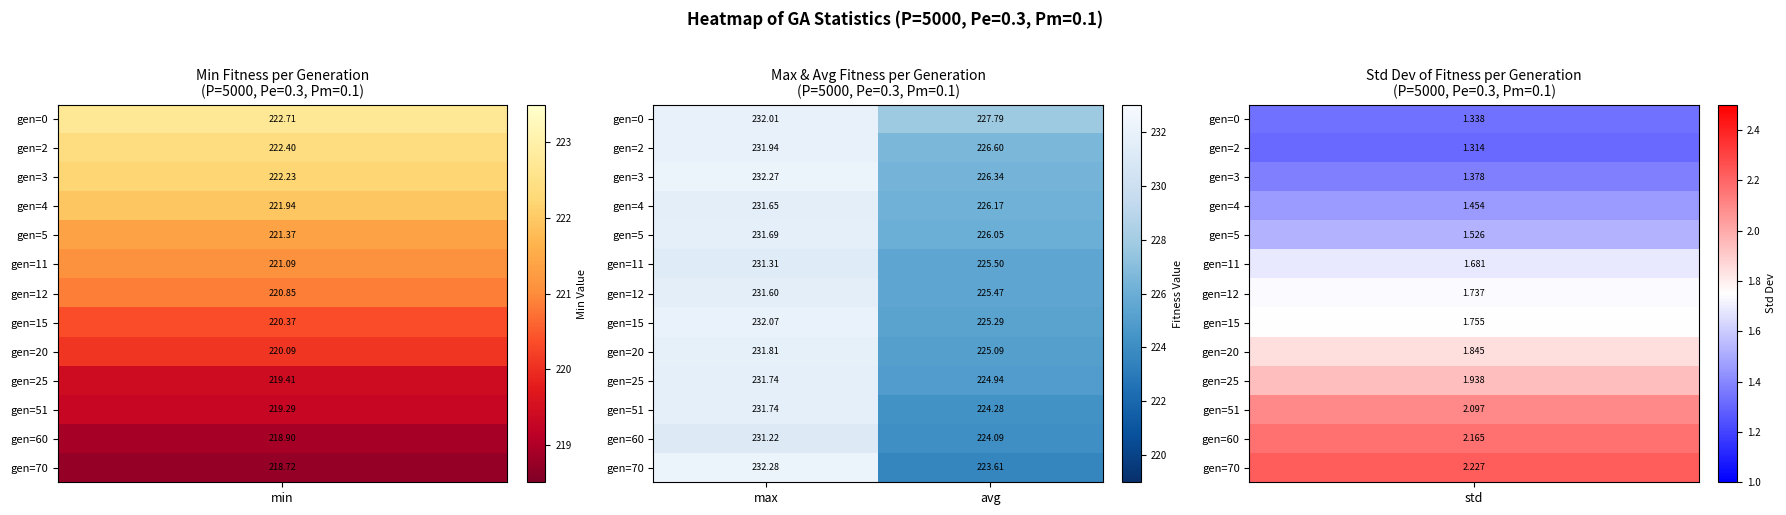

List the labels in order of gen=4 value, largest first.

max, avg